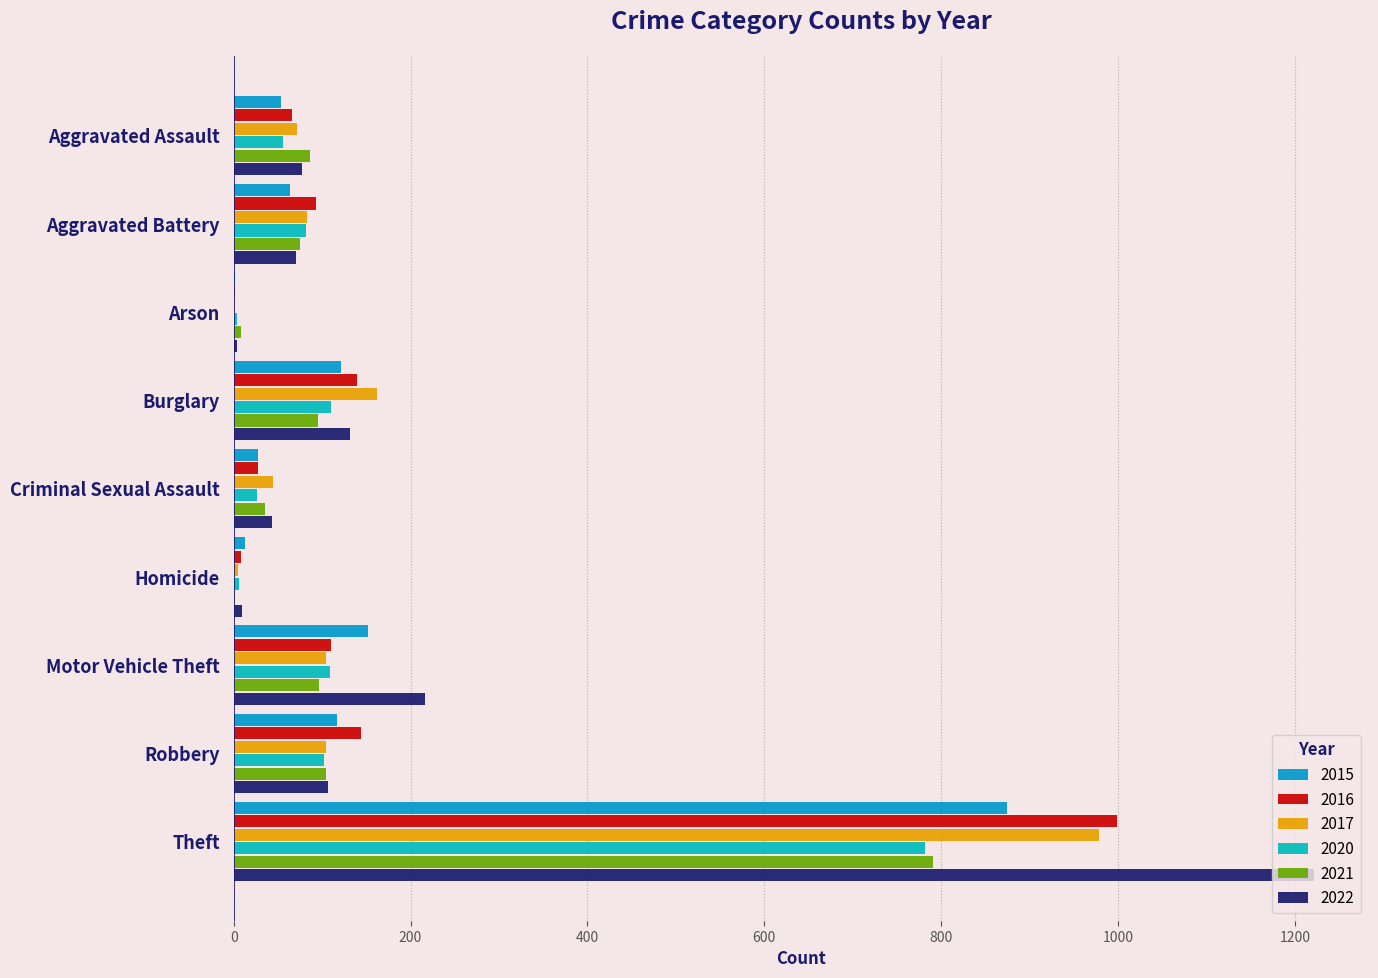

At which label is 2022 closest to 613?

Motor Vehicle Theft